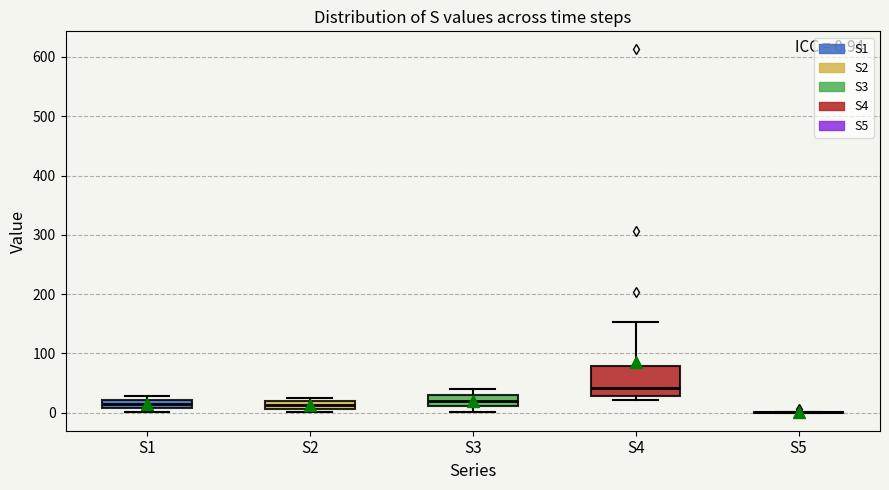

Which box is the tallest, from its lower edge to its upper edge?

S4